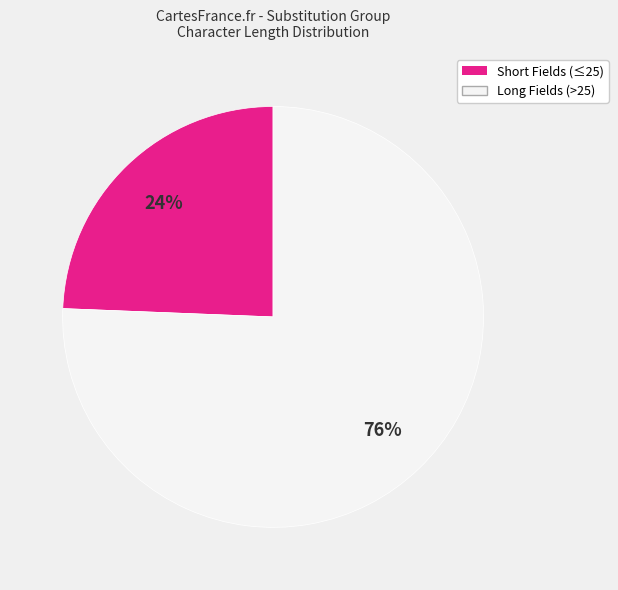

Is it true that Long Fields (>25) is 76% of the pie?

True